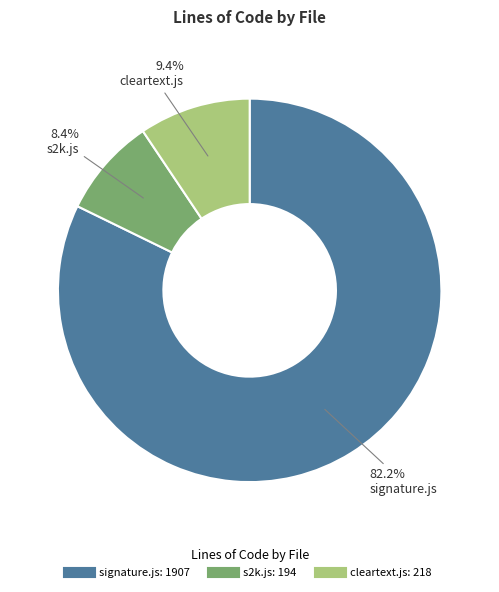

True or false: signature.js accounts for 82% of the total.

True